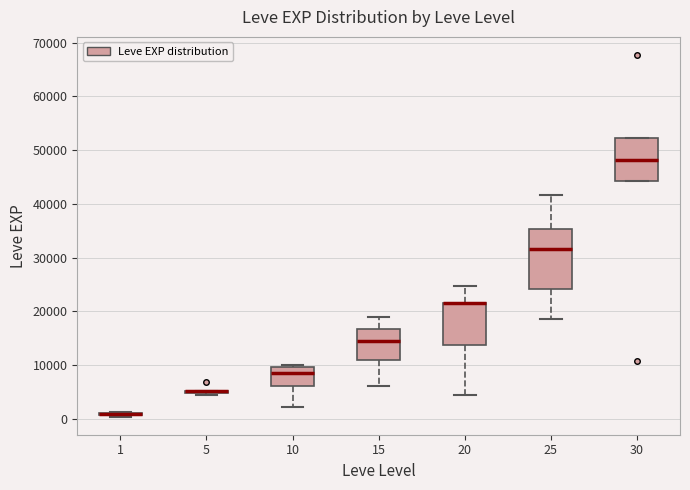

Comparing the boxes themselves (not the whiskers), which one is the tallest?

25